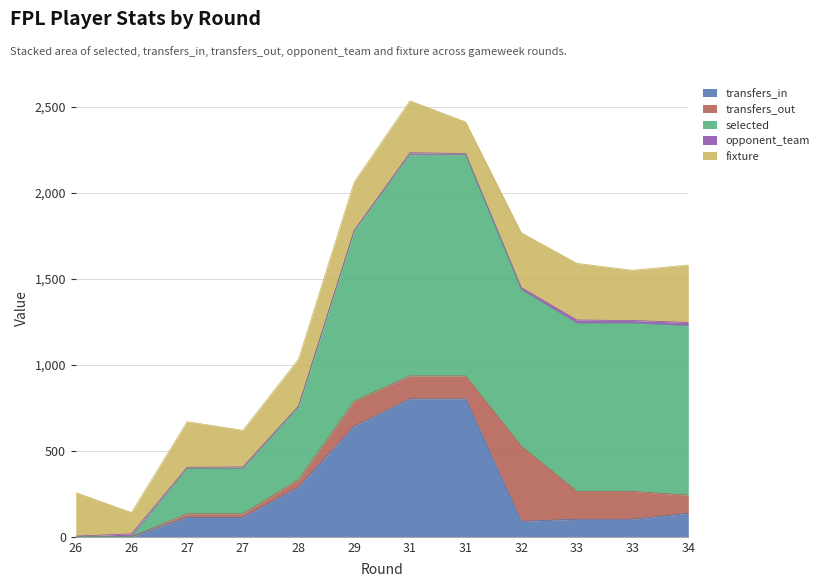

Between which two adjacent categories do transfers_out and opponent_team first intersect?

26 and 27